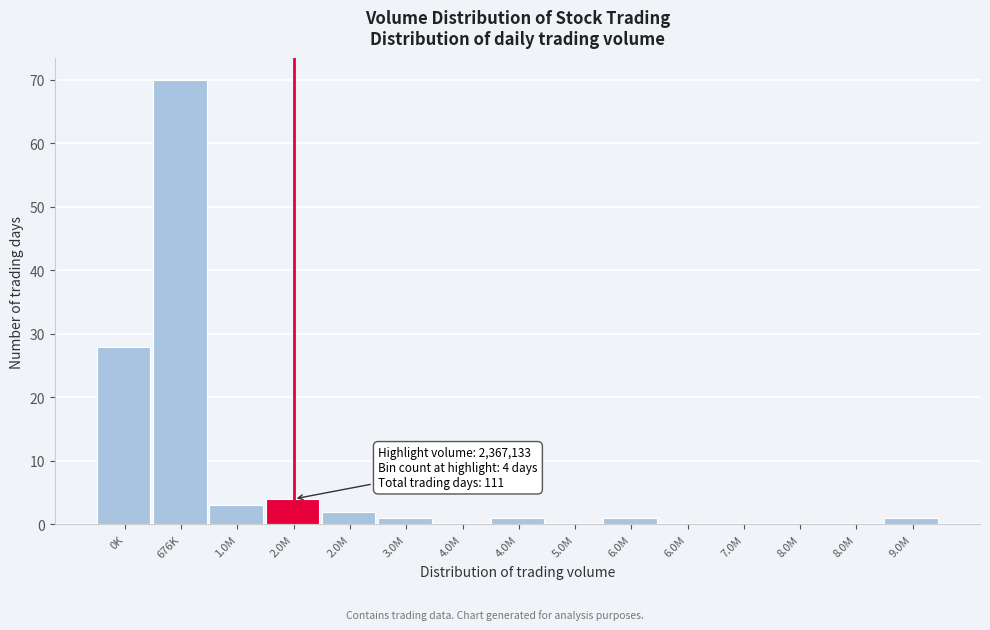

How many series are shown in this chart?

1